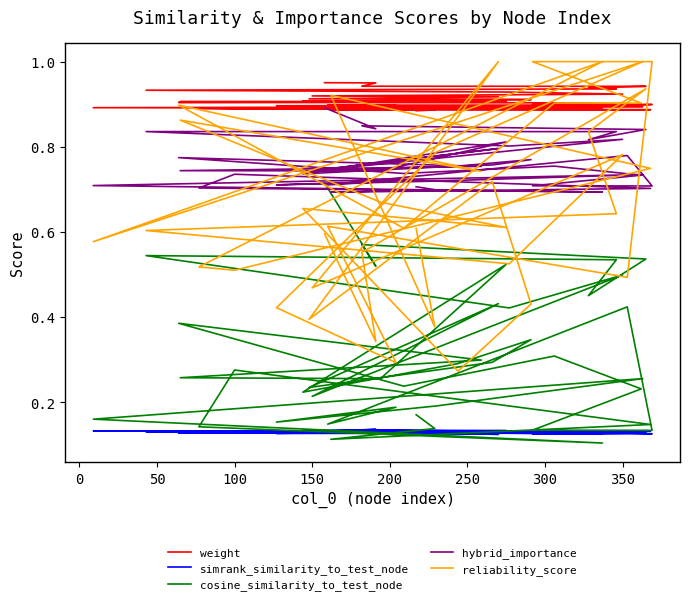

True or false: cosine_similarity_to_test_node and weight intersect in this chart.

False